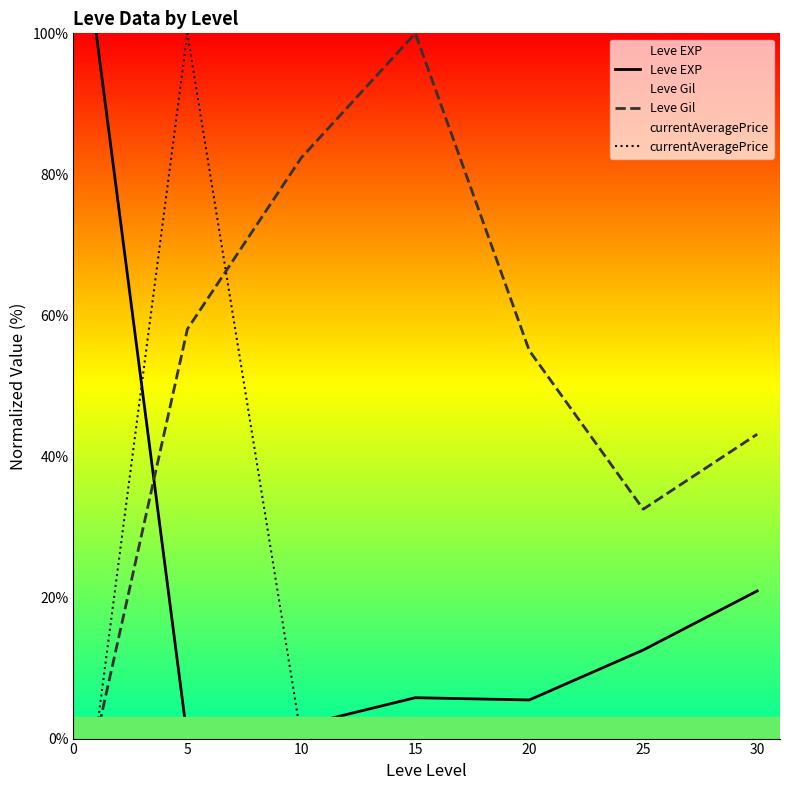

Rank the series at 25 from lowest to highest value.

currentAveragePrice, Leve EXP, Leve Gil